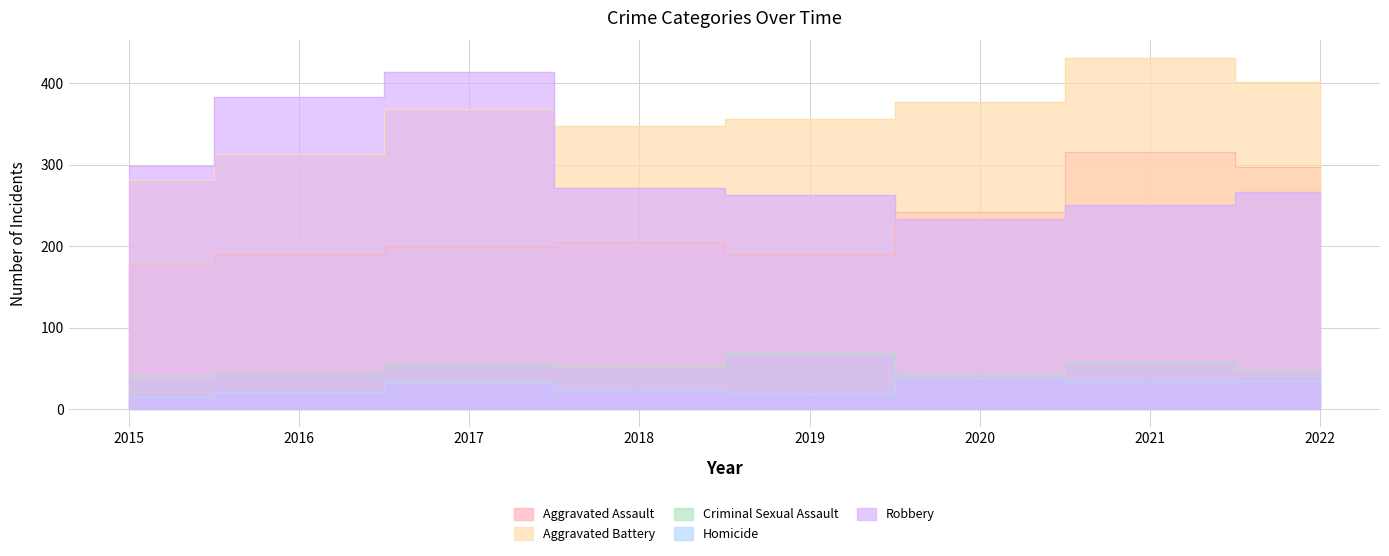

Where is Homicide nearest to the value 26?

2018